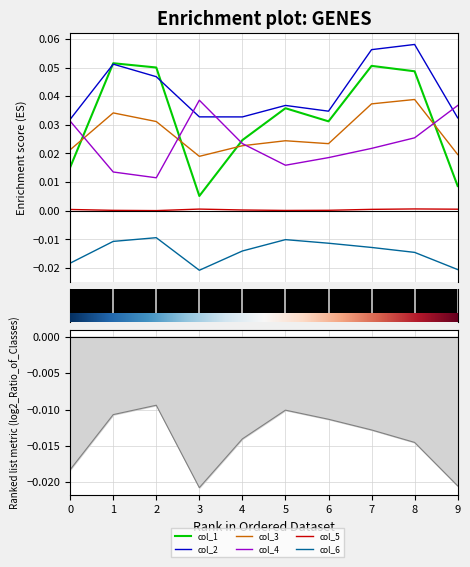

What are all the series names shown in the legend?

col_1, col_2, col_3, col_4, col_5, col_6